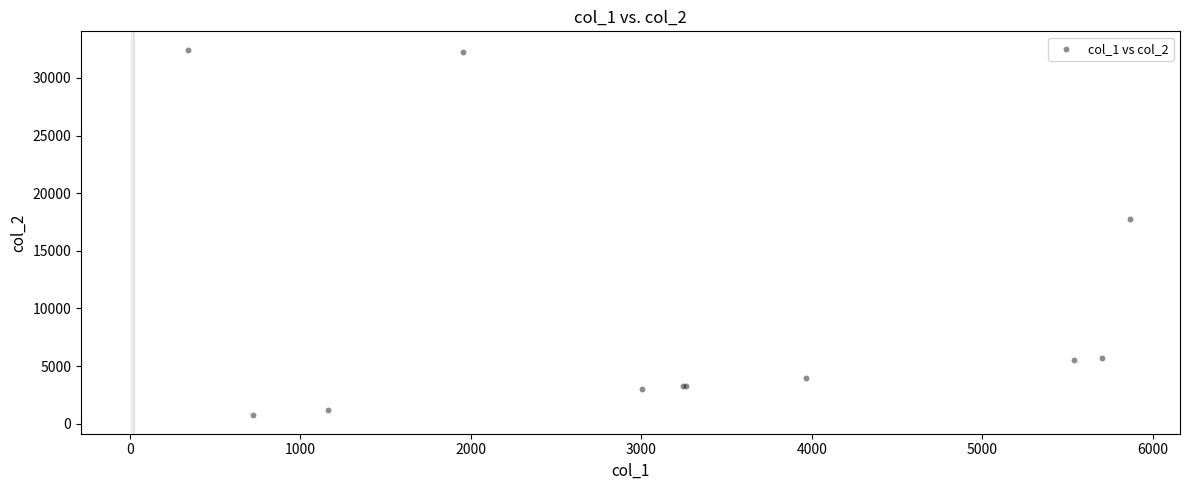

What Y value in the scatter plot is closest to 16591?

17785